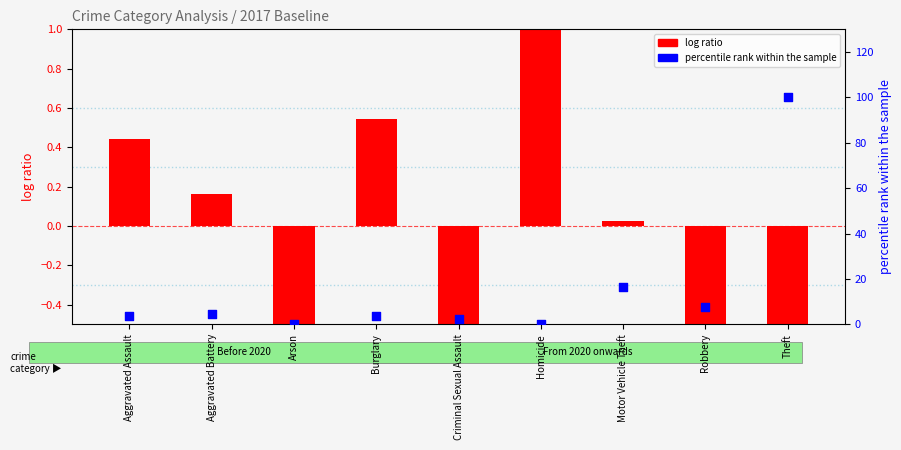

Which series contains the highest Y value?

percentile rank within the sample